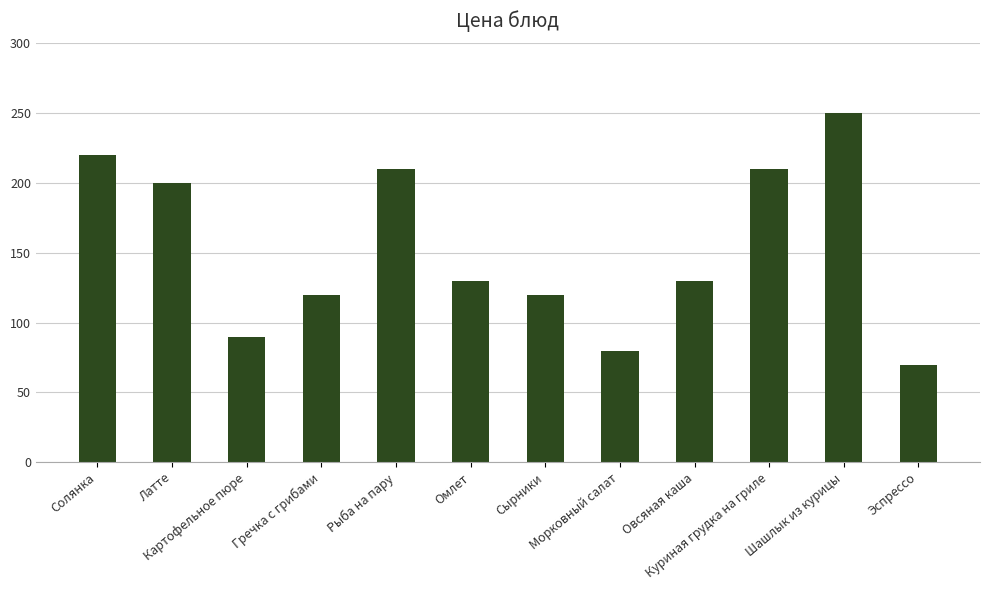

True or false: the data shows 130 at Омлет.

True